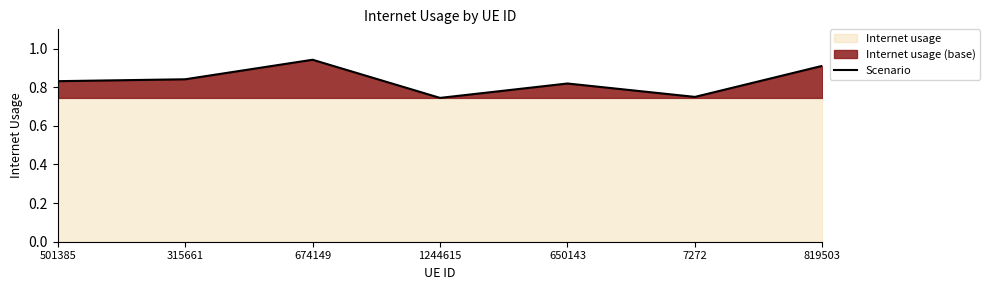

What is the difference between the maximum and minimum values?

0.2